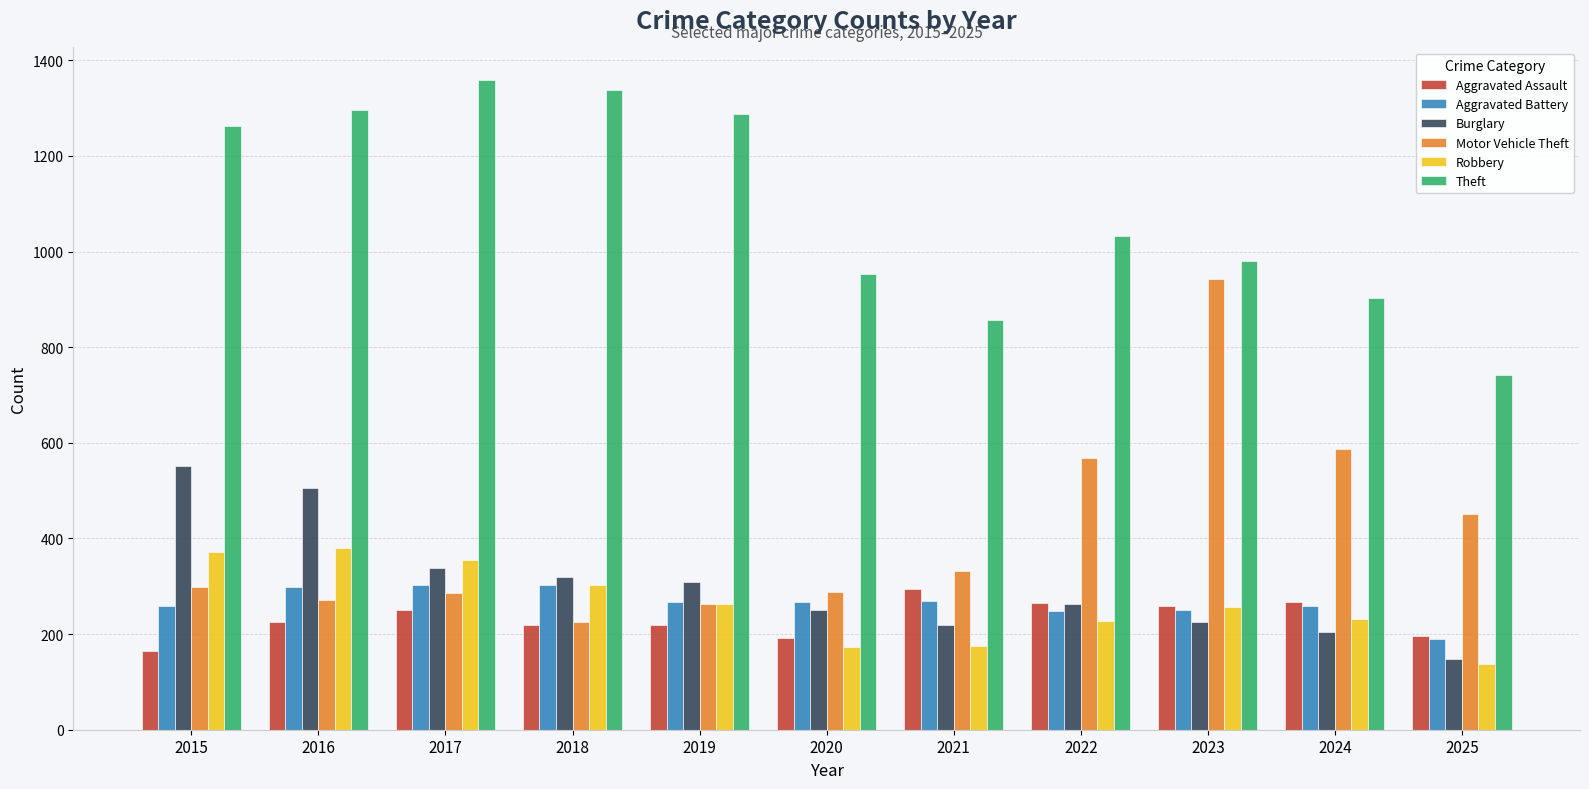

What is the difference between the Aggravated Assault values at 2025 and 2016?

28